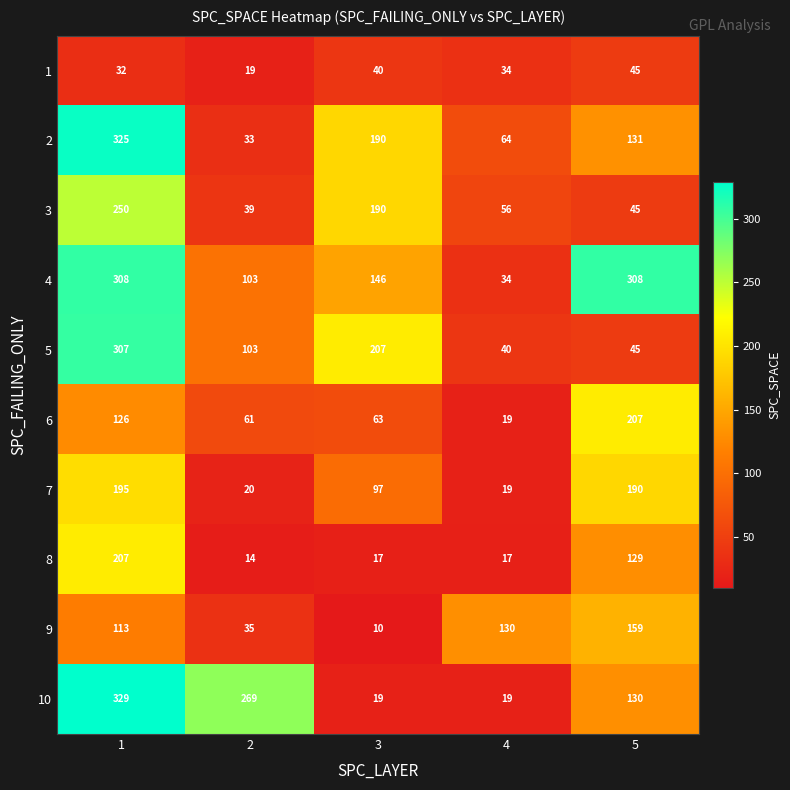

What is the average value of the 7 series?

104